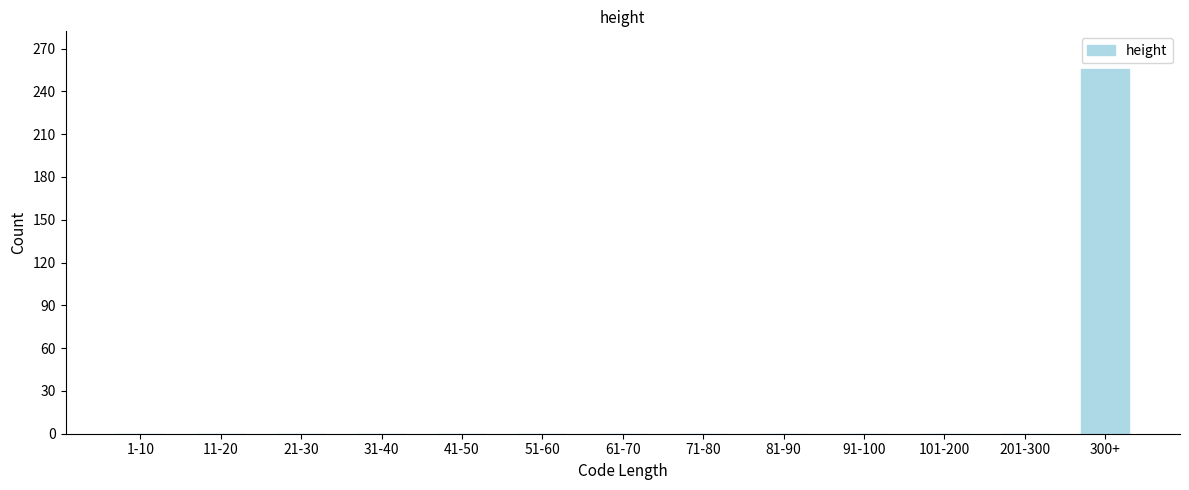

Reading left to right, extract all data points from this chart.

1-10=0	11-20=0	21-30=0	31-40=0	41-50=0	51-60=0	61-70=0	71-80=0	81-90=0	91-100=0	101-200=0	201-300=0	300+=256